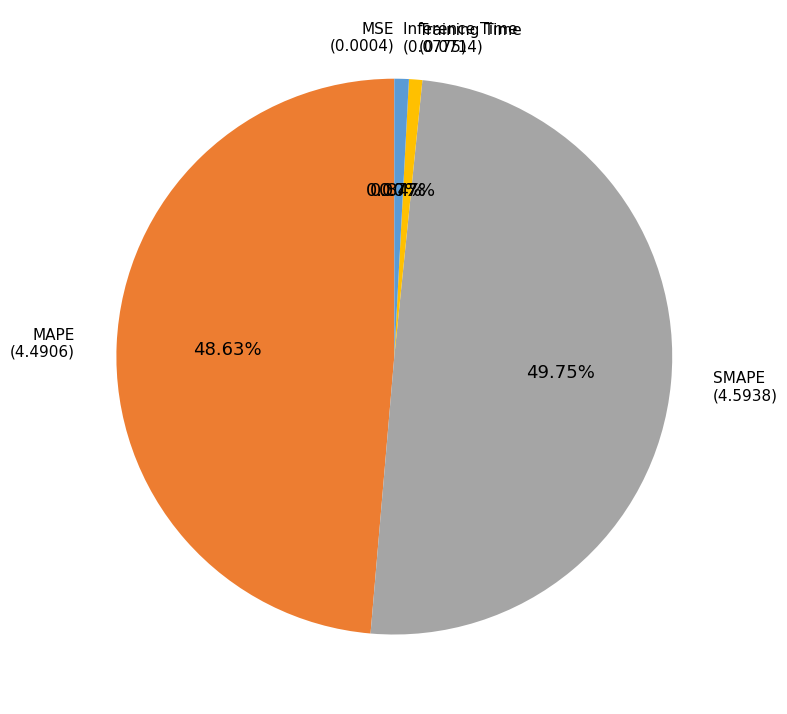

Is Inference Time the majority of the pie?

No